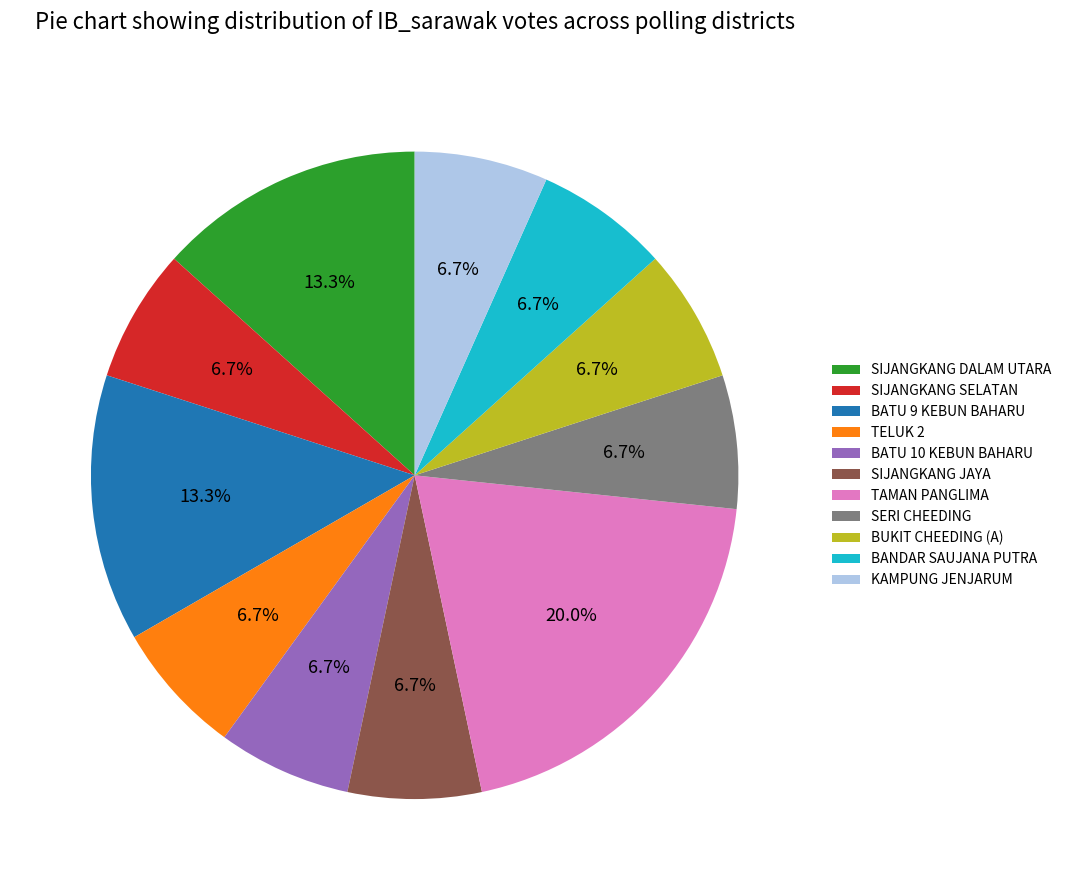

Is it true that SIJANGKANG SELATAN is 7% of the pie?

True